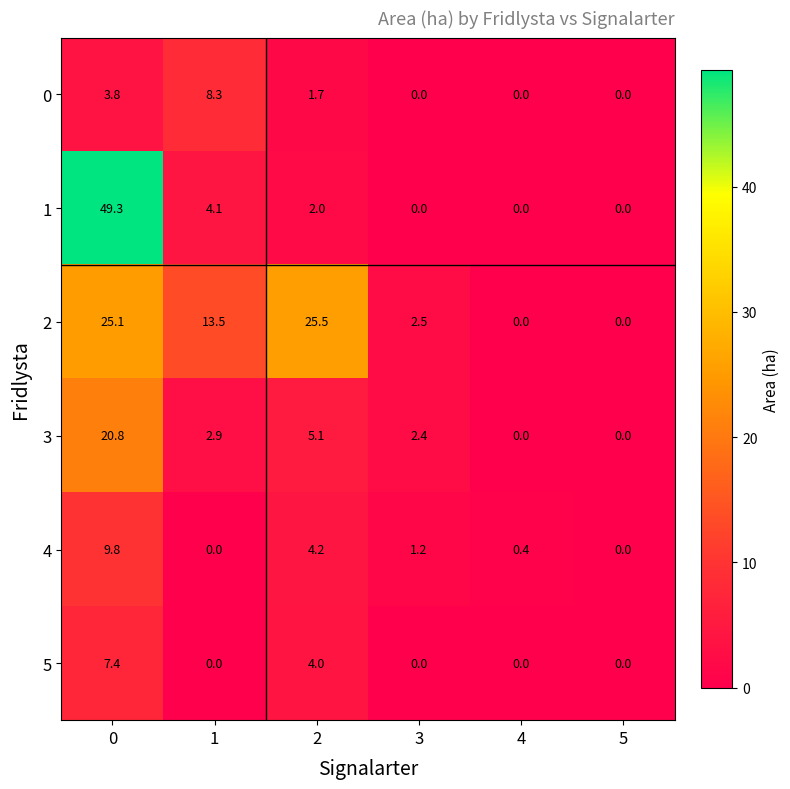

What is the difference between the highest and lowest values at 2?

23.8